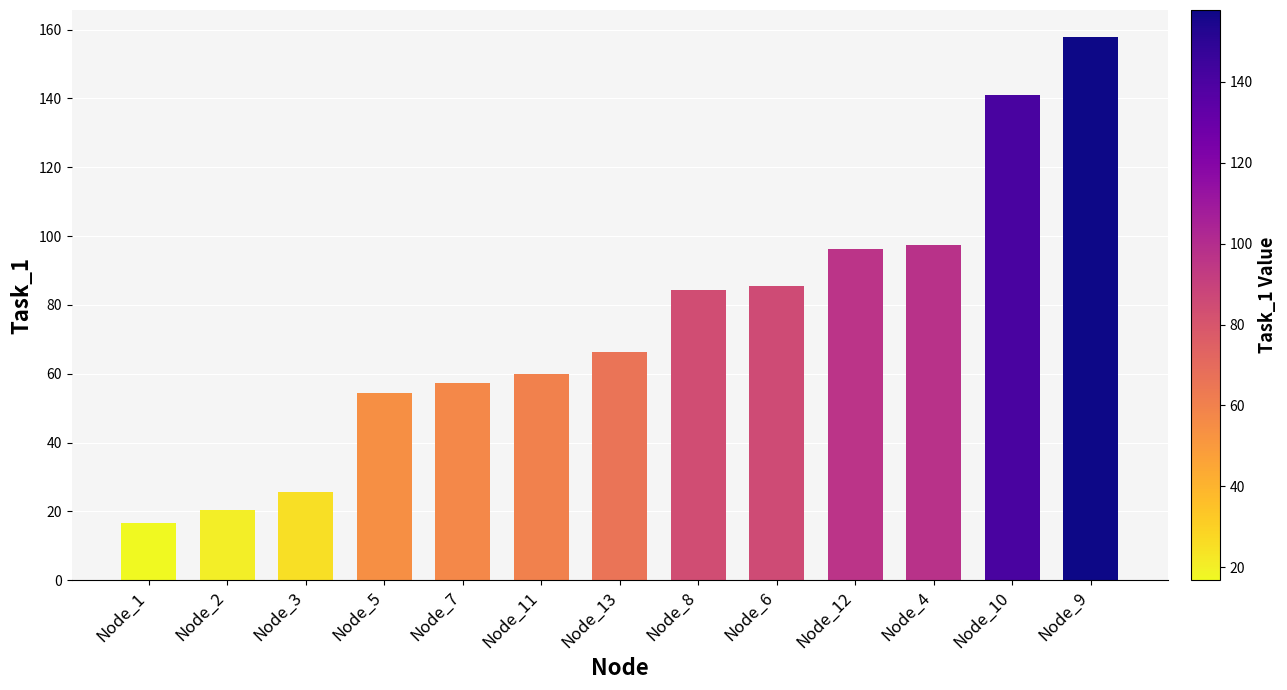

Reading left to right, what are all the values shown in this chart?

Node_1=16.8	Node_2=20.5	Node_3=25.5	Node_5=54.5	Node_7=57.3	Node_11=60.0	Node_13=66.3	Node_8=84.4	Node_6=85.6	Node_12=96.2	Node_4=97.4	Node_10=140.8	Node_9=157.8